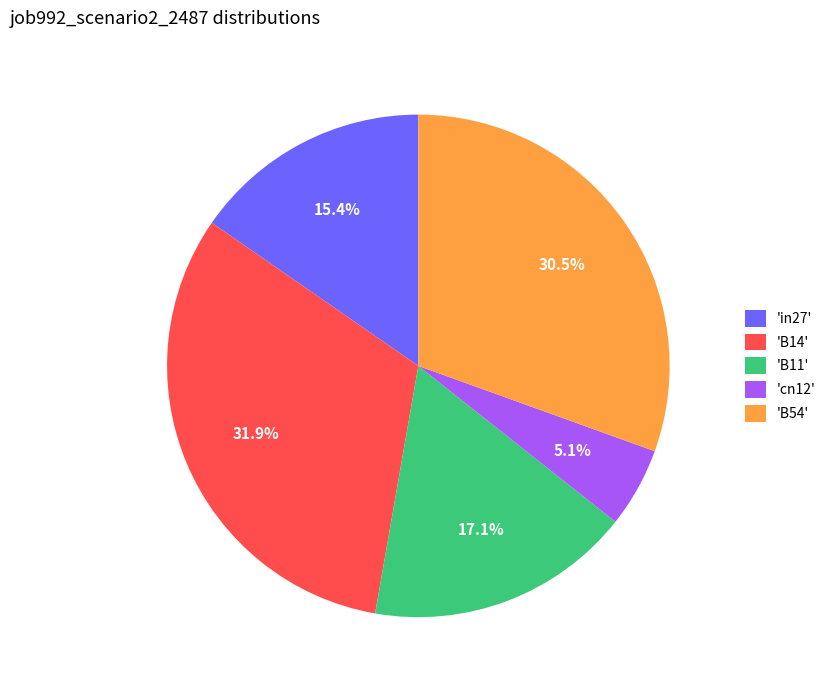

Does any single category account for the majority?

No